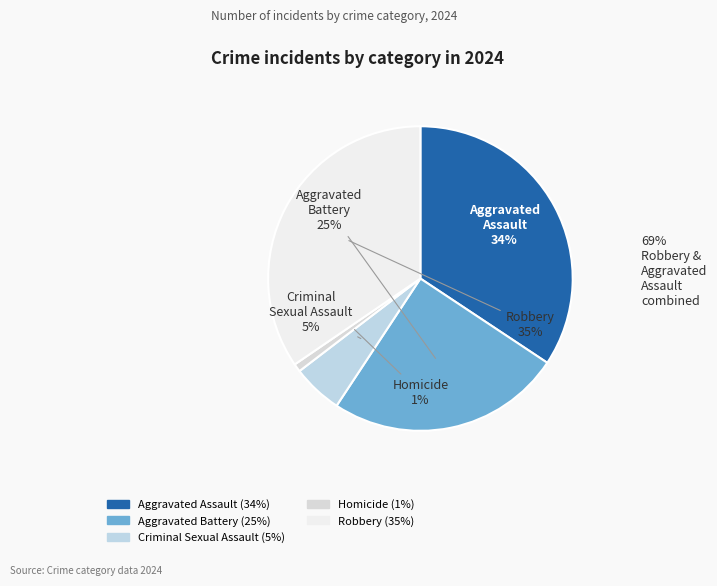

What is the smallest slice in the pie chart?

Homicide